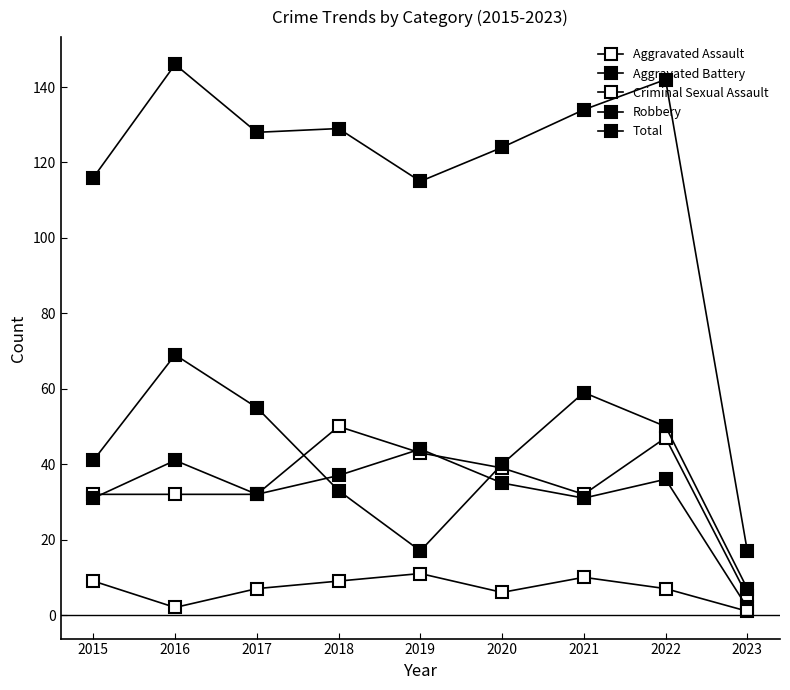

At how many categories does at least one series exceed 80?

8